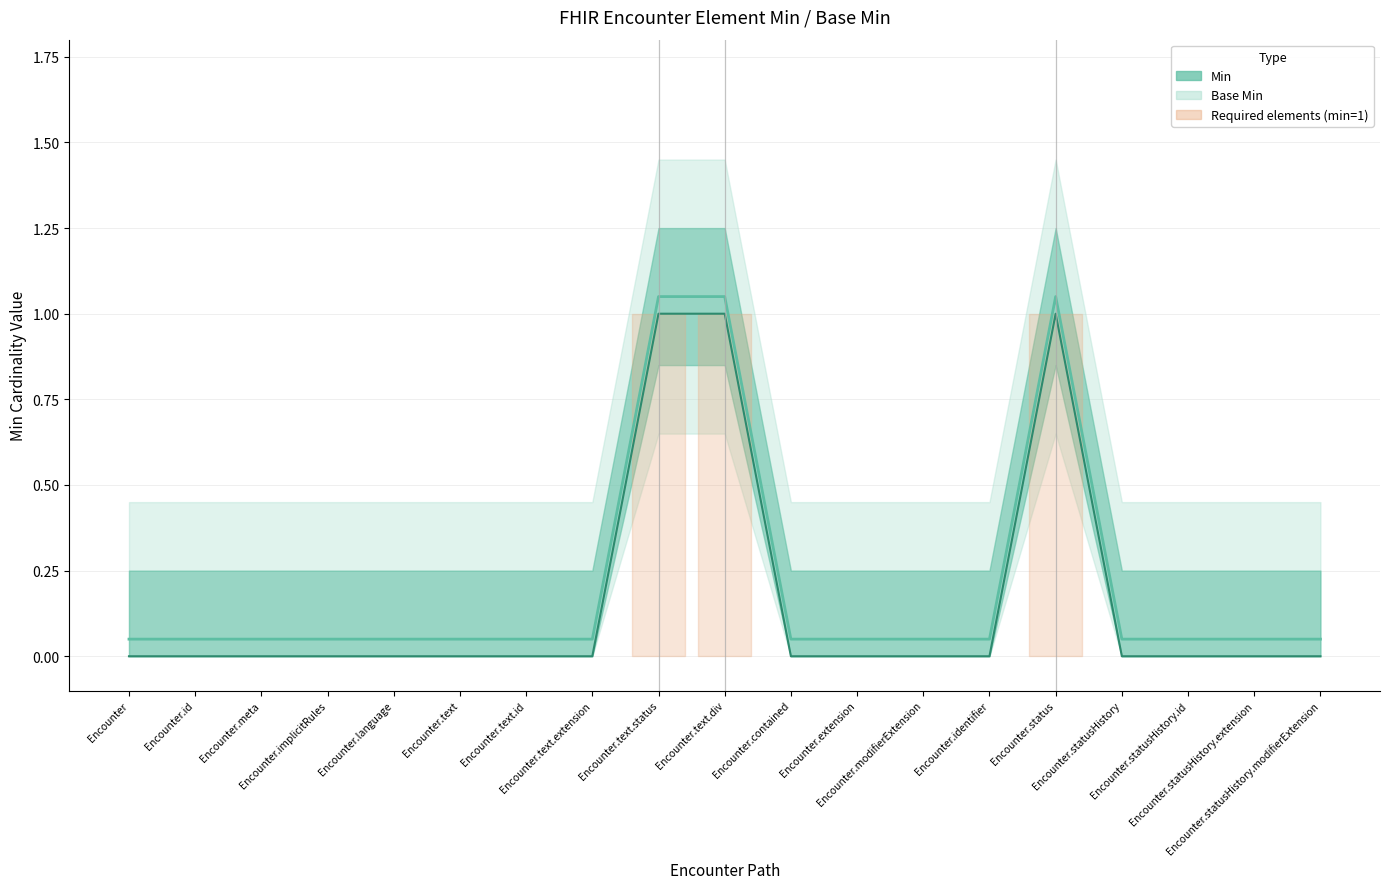

At which category is the sum across all series the highest?

Encounter.text.status